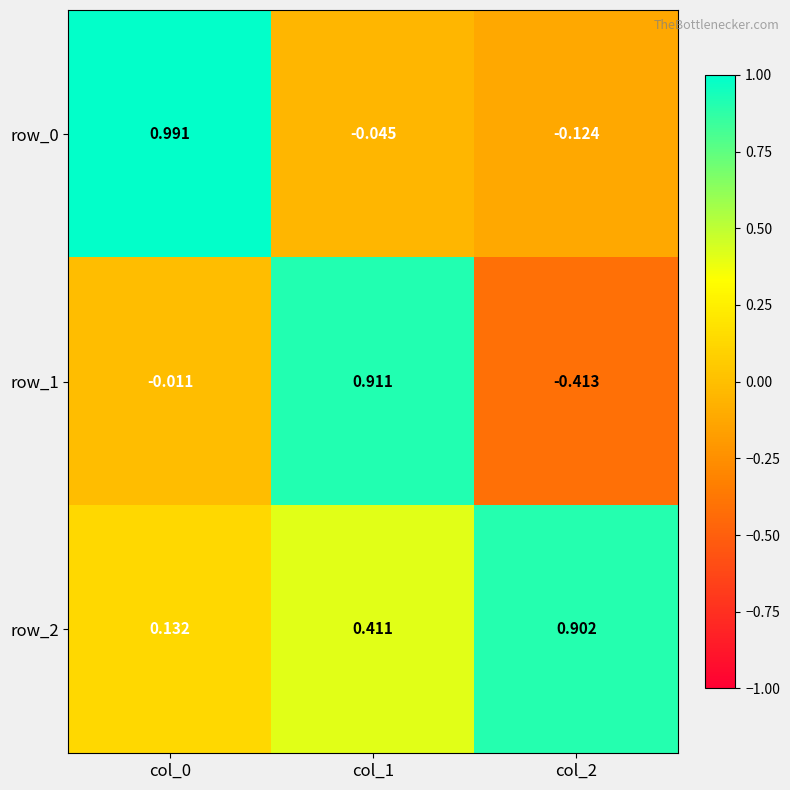

Is the value of row_1 at col_0 greater than the value of row_0 at col_0?

No